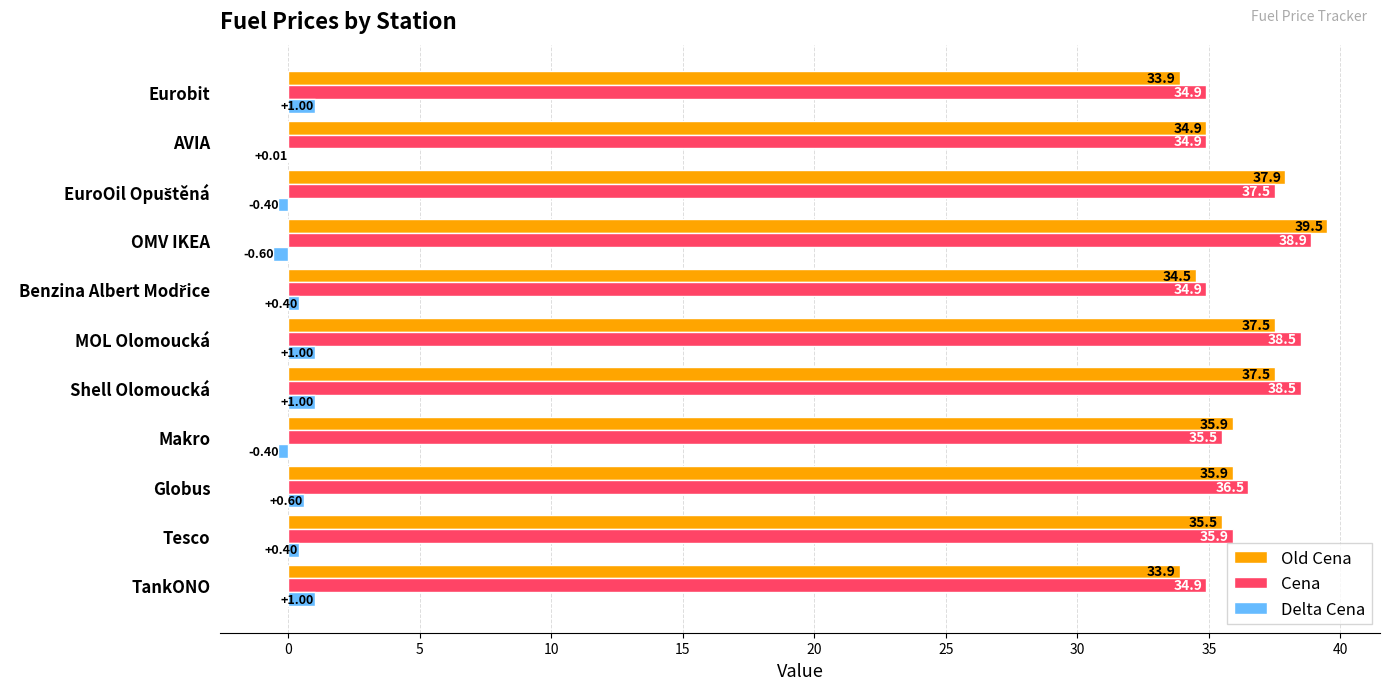

At which label is Delta Cena closest to 0?

AVIA